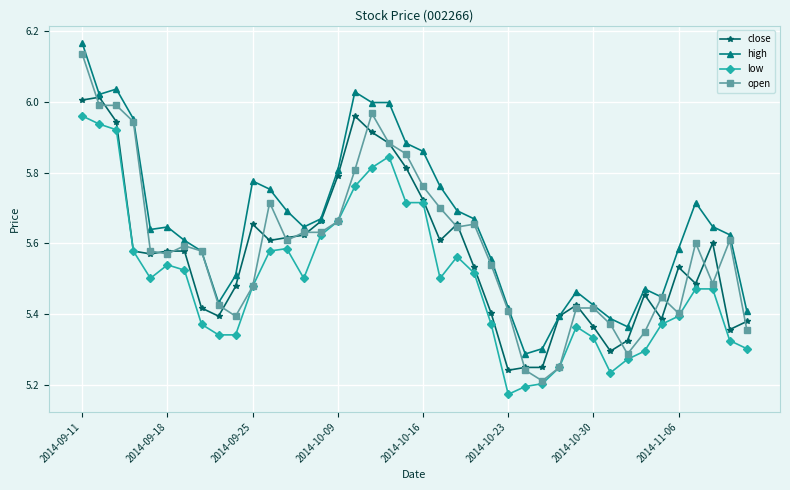

At how many categories does at least one series exceed 5?

40